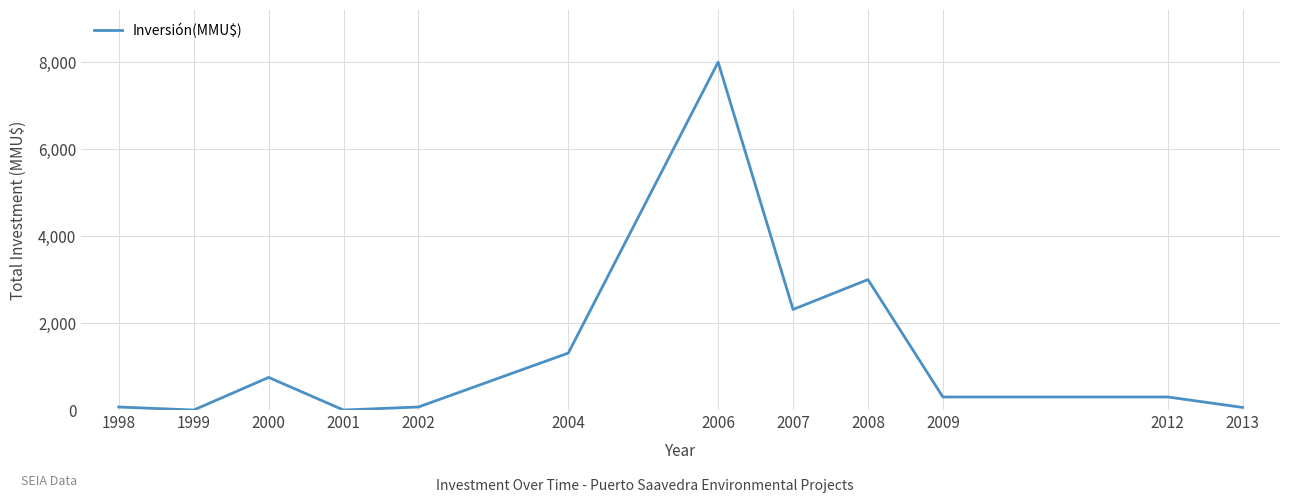

Which category has the highest value across all series?

2006